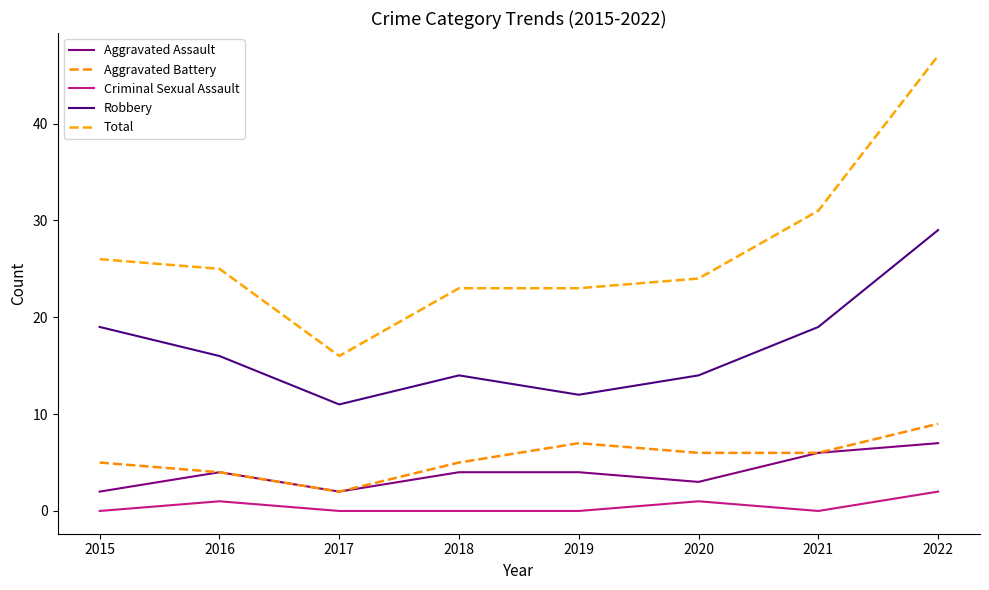

At how many categories does at least one series exceed 20?

7